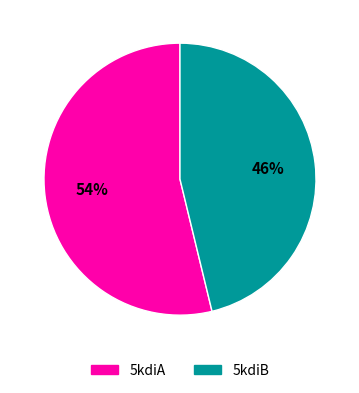

Is it true that 5kdiA is 54% of the pie?

True